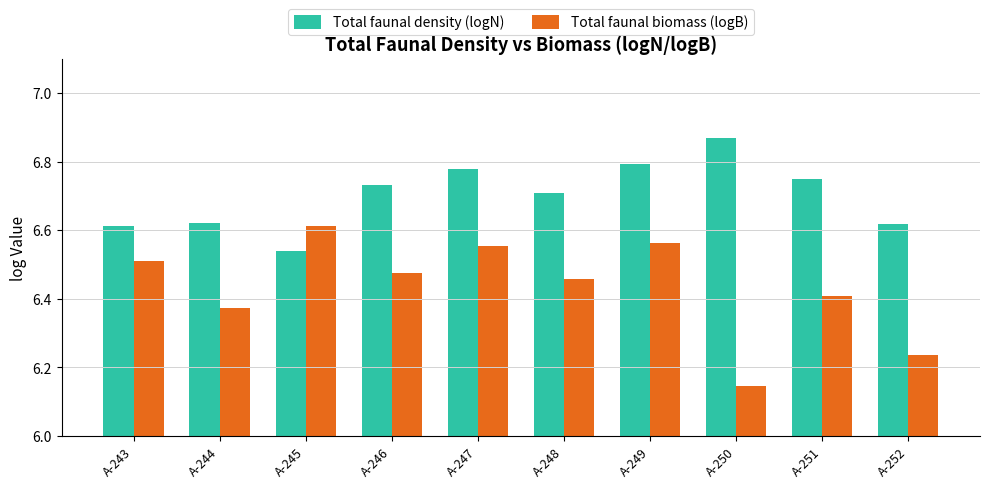

Which category has the highest value across all series?

A-250